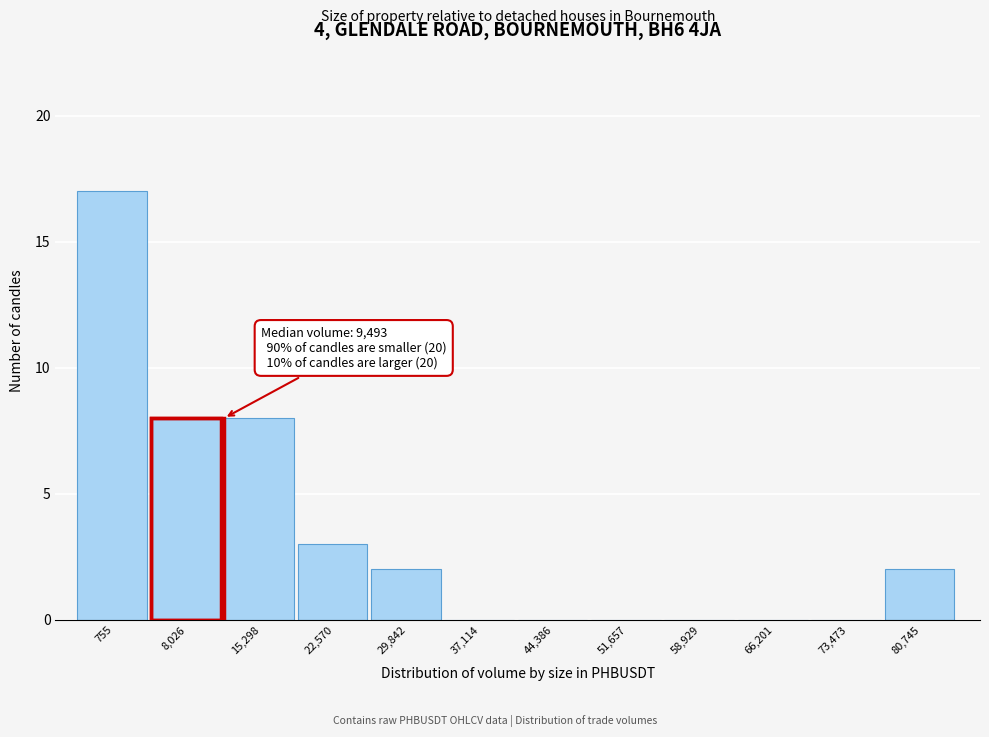

Reading right to left, what are all the values shown in this chart?

80,745=2	73,473=0	66,201=0	58,929=0	51,657=0	44,386=0	37,114=0	29,842=2	22,570=3	15,298=8	8,026=8	755=17